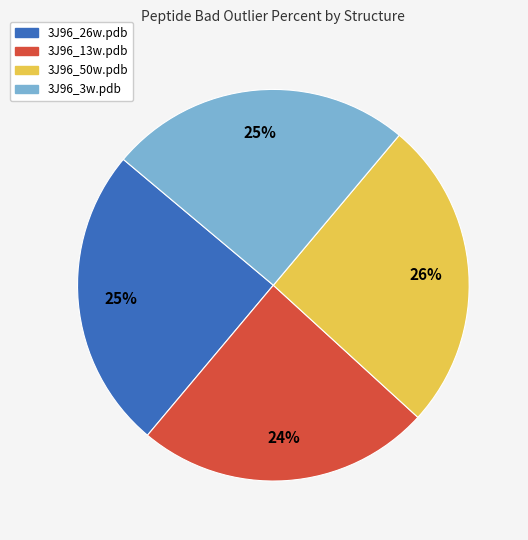

To the nearest percent, what percentage of the pie is 3J96_26w.pdb?

25%